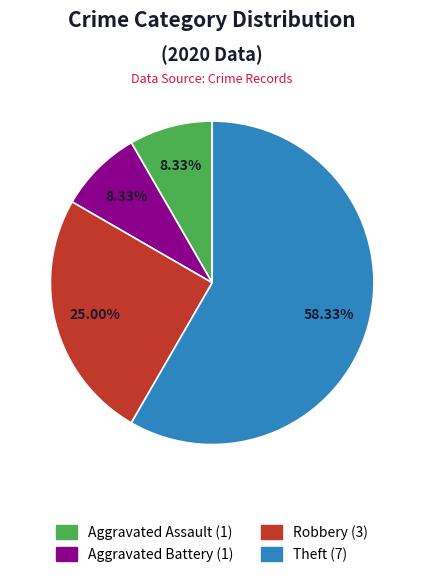

Does any single category account for the majority?

Yes